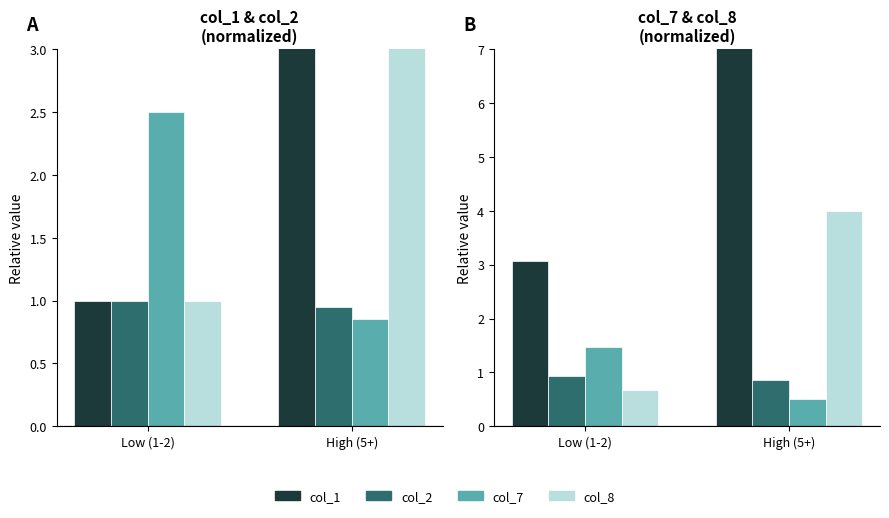

What is the label of the 2nd bar from the left?

High (5+)